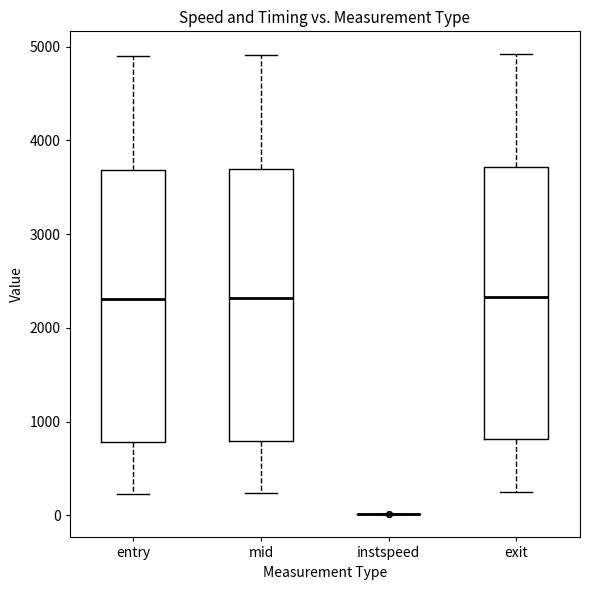

Where is the upper edge of the box for entry on the y-axis? The values are not printed on the chart, so give them approximately, as read against the axis.

3700